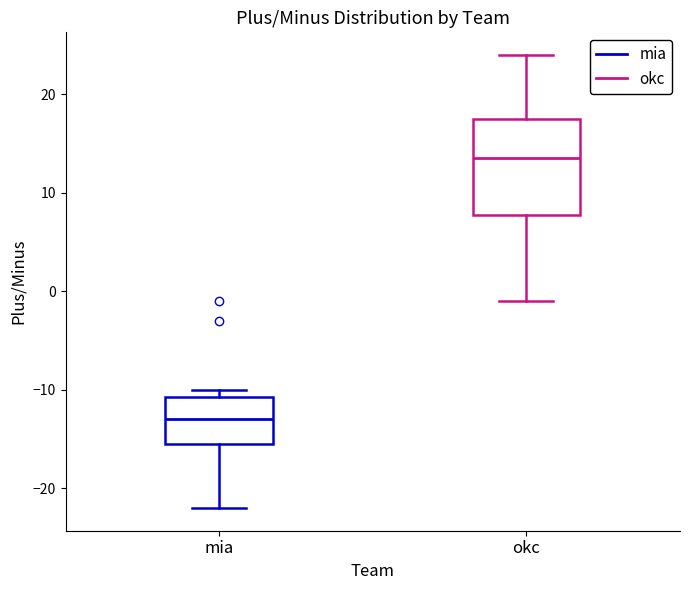

Comparing the boxes themselves (not the whiskers), which one is the tallest?

okc